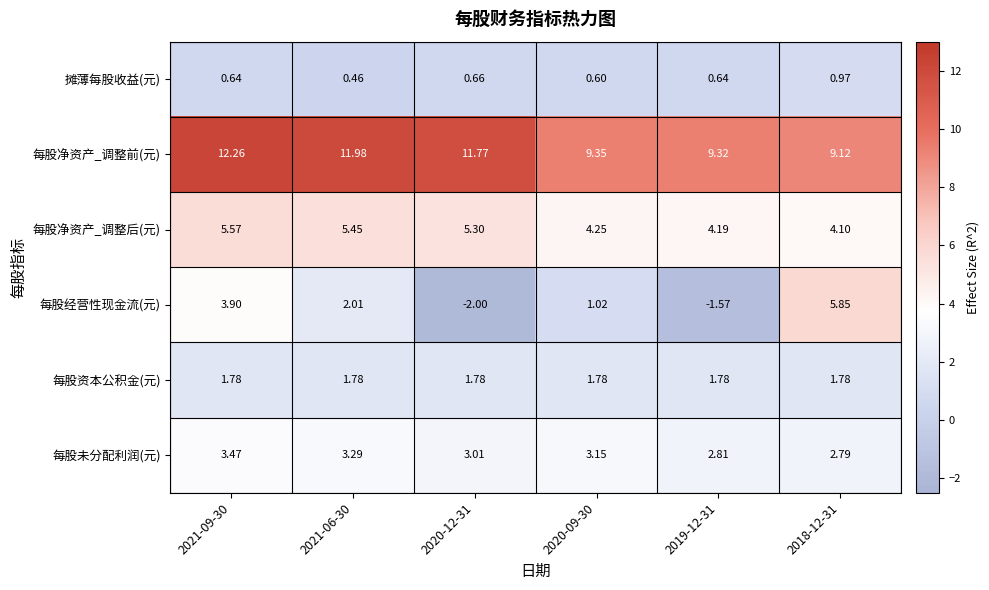

Is the value of 每股净资产_调整后(元) at 2020-09-30 greater than the value of 每股资本公积金(元) at 2020-09-30?

Yes